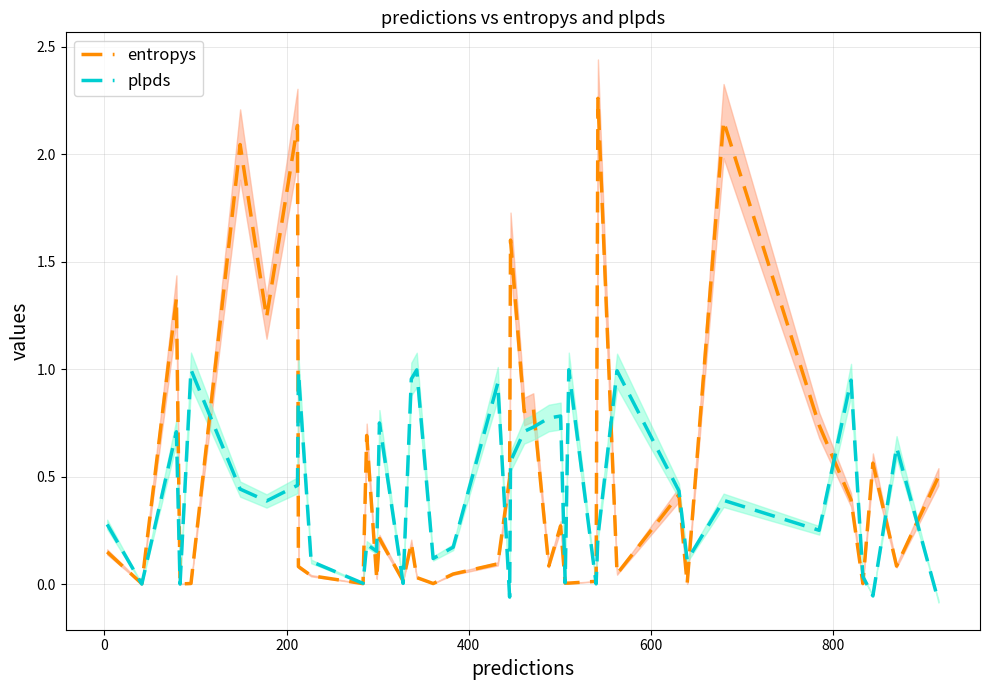

What is the maximum value shown in the chart?

2.3